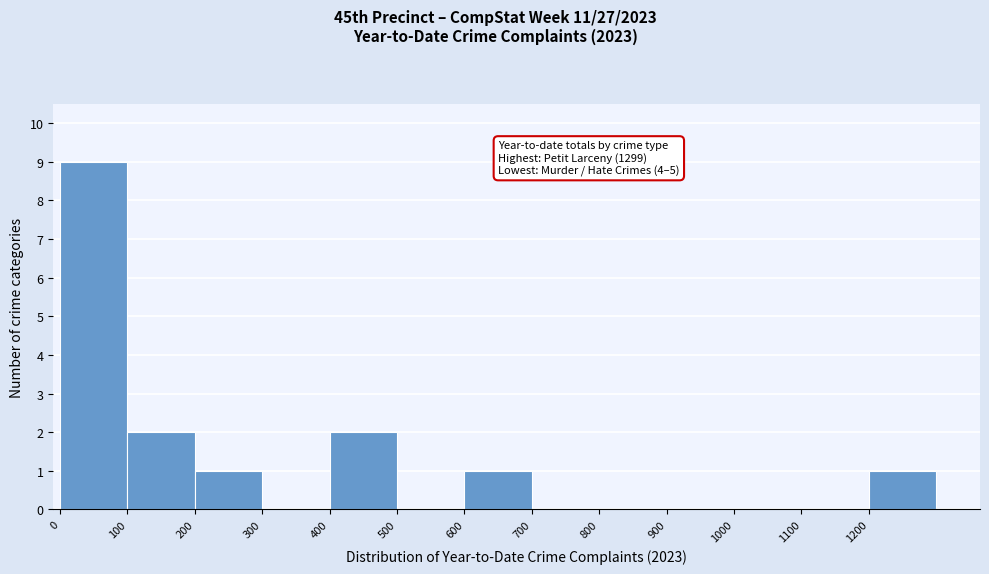

Which range on the x-axis has the tallest bar?

0 to 100